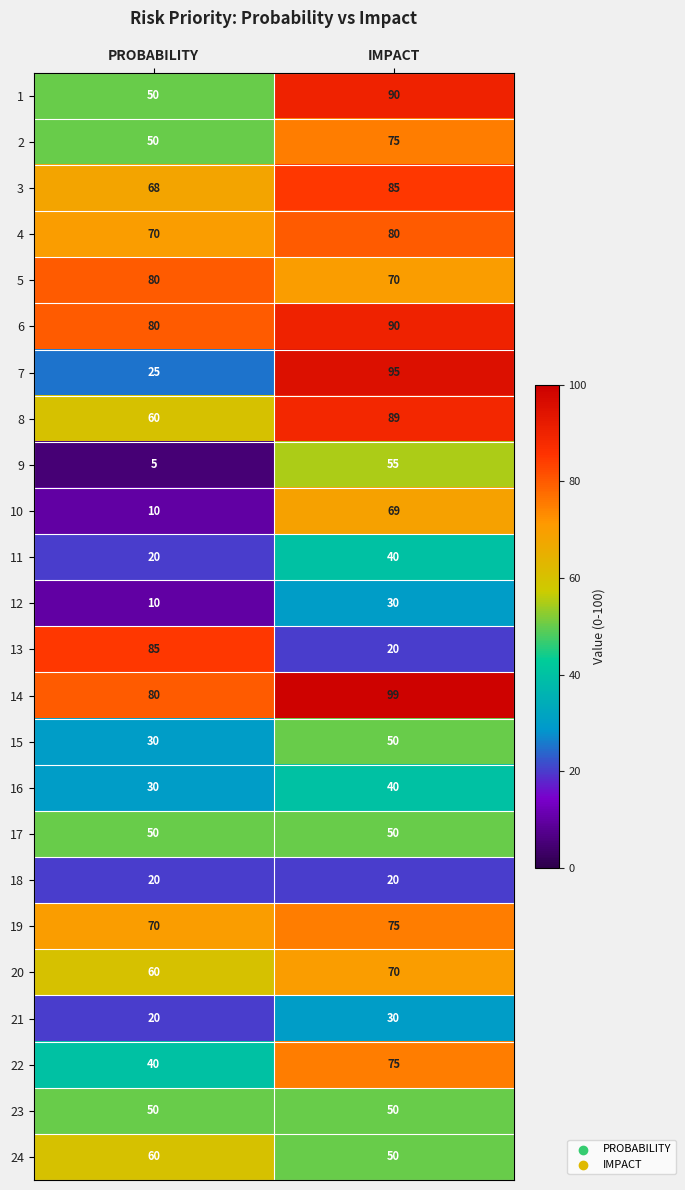

Read the 5 value at IMPACT, to the nearest 10.

70